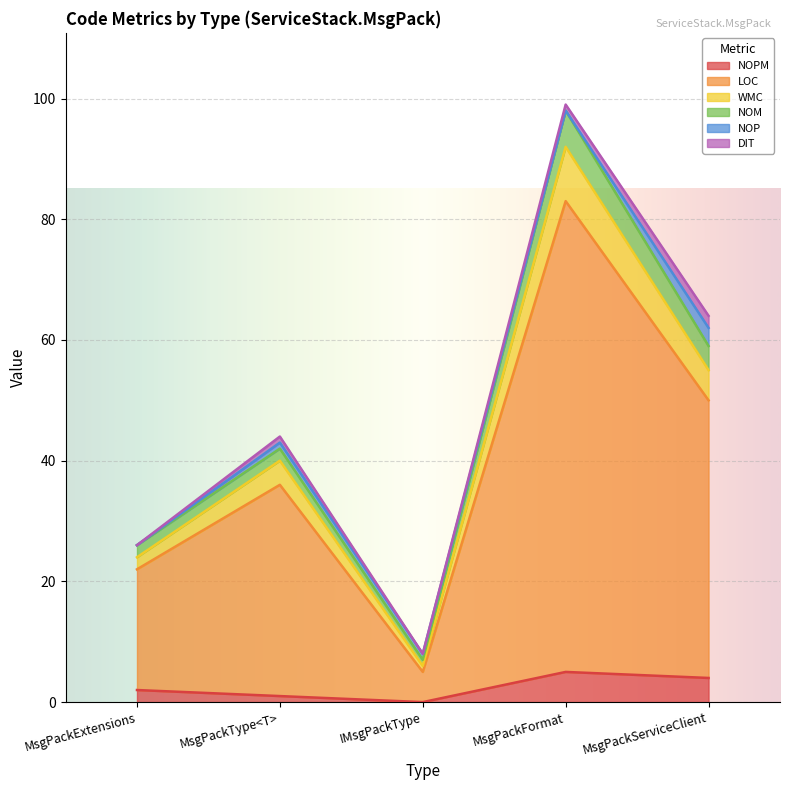

How many categories are shown in the chart?

5